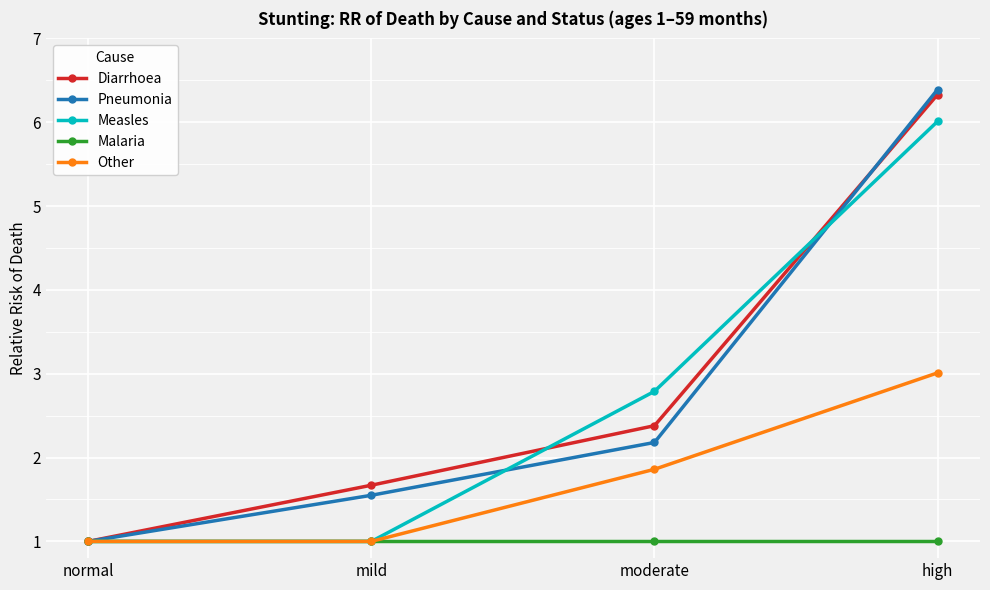

True or false: Diarrhoea has a value of 1.4 at normal.

False